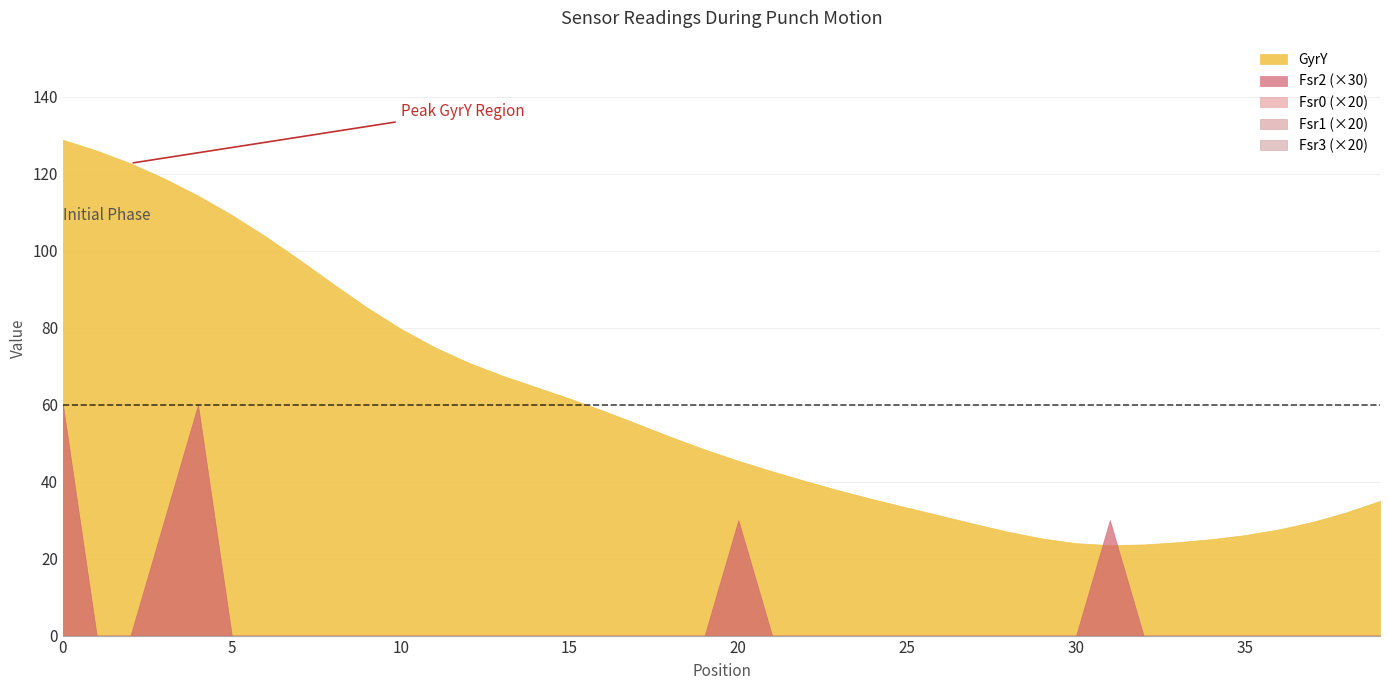

Which series has the largest total across all categories?

GyrY